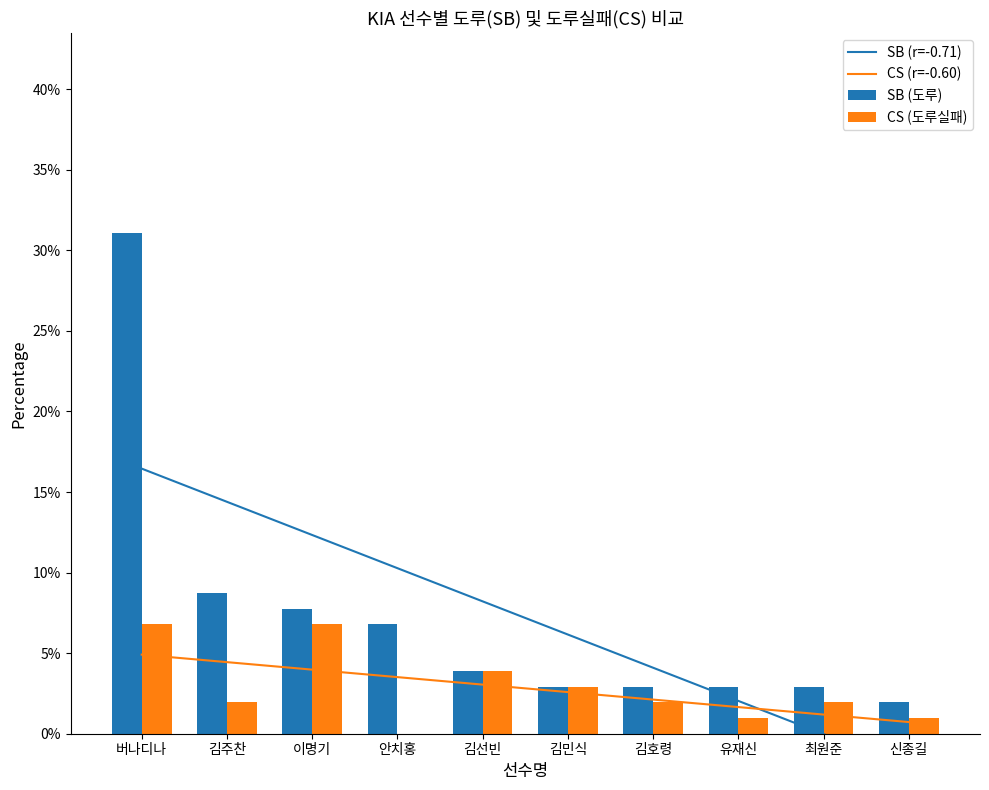

Count the number of categories in the chart.

10